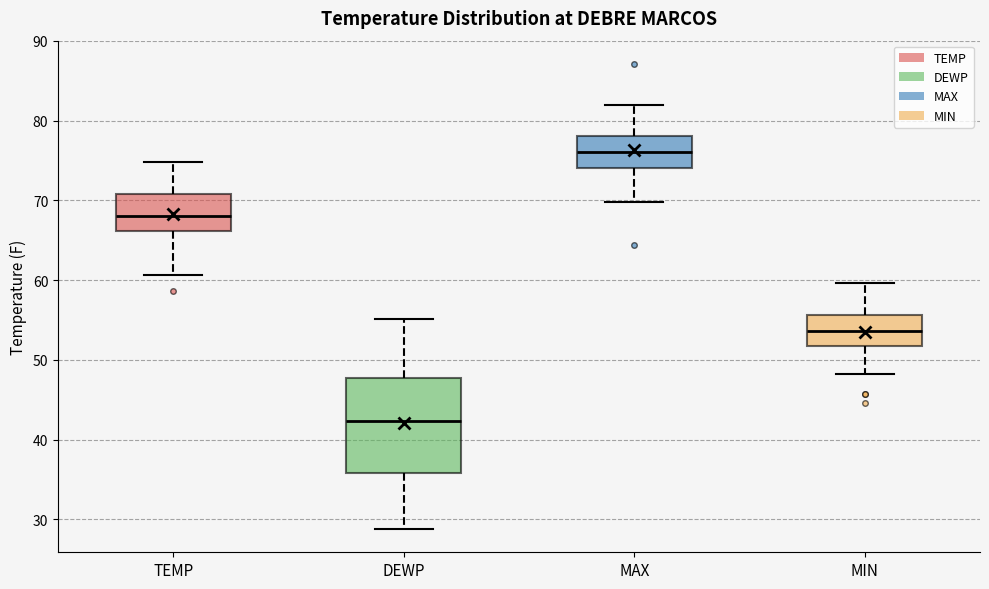

Which box's median line is the highest?

MAX